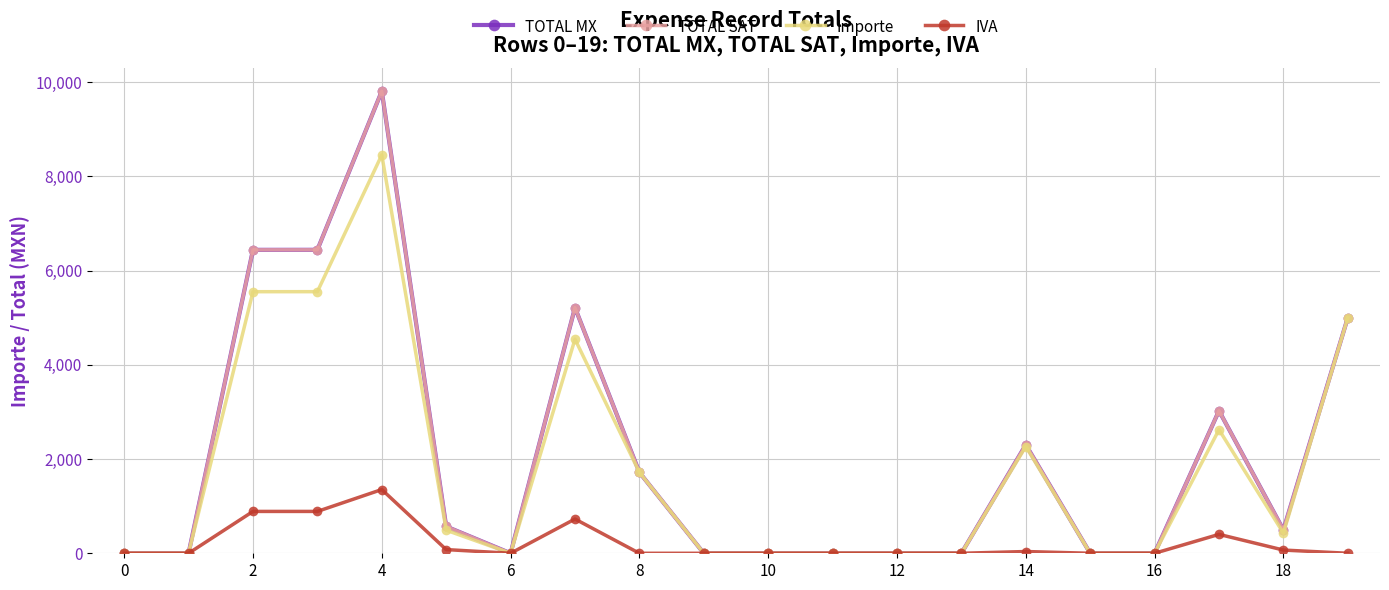

Does the chart have visible grid lines?

Yes